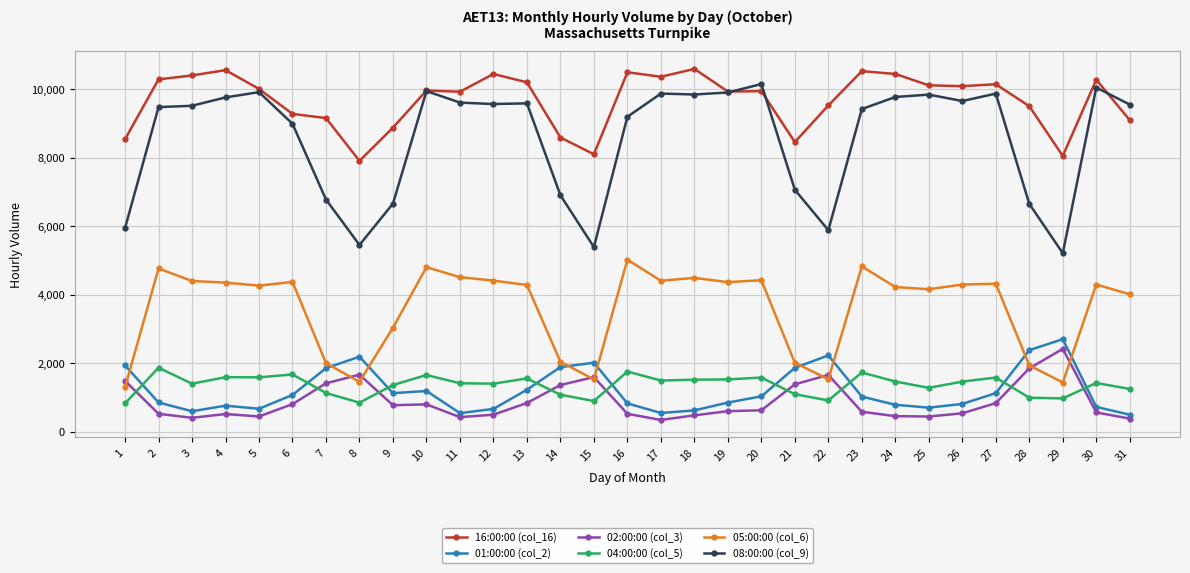

What is the minimum value for 02:00:00 (col_3)?

346